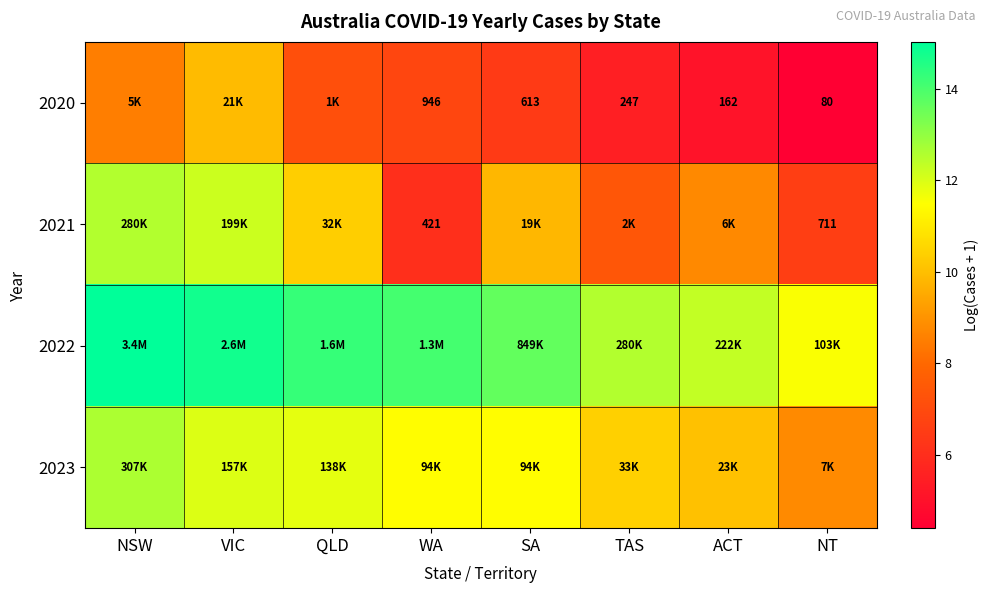

How many values in the 2020 series are below 6?

3